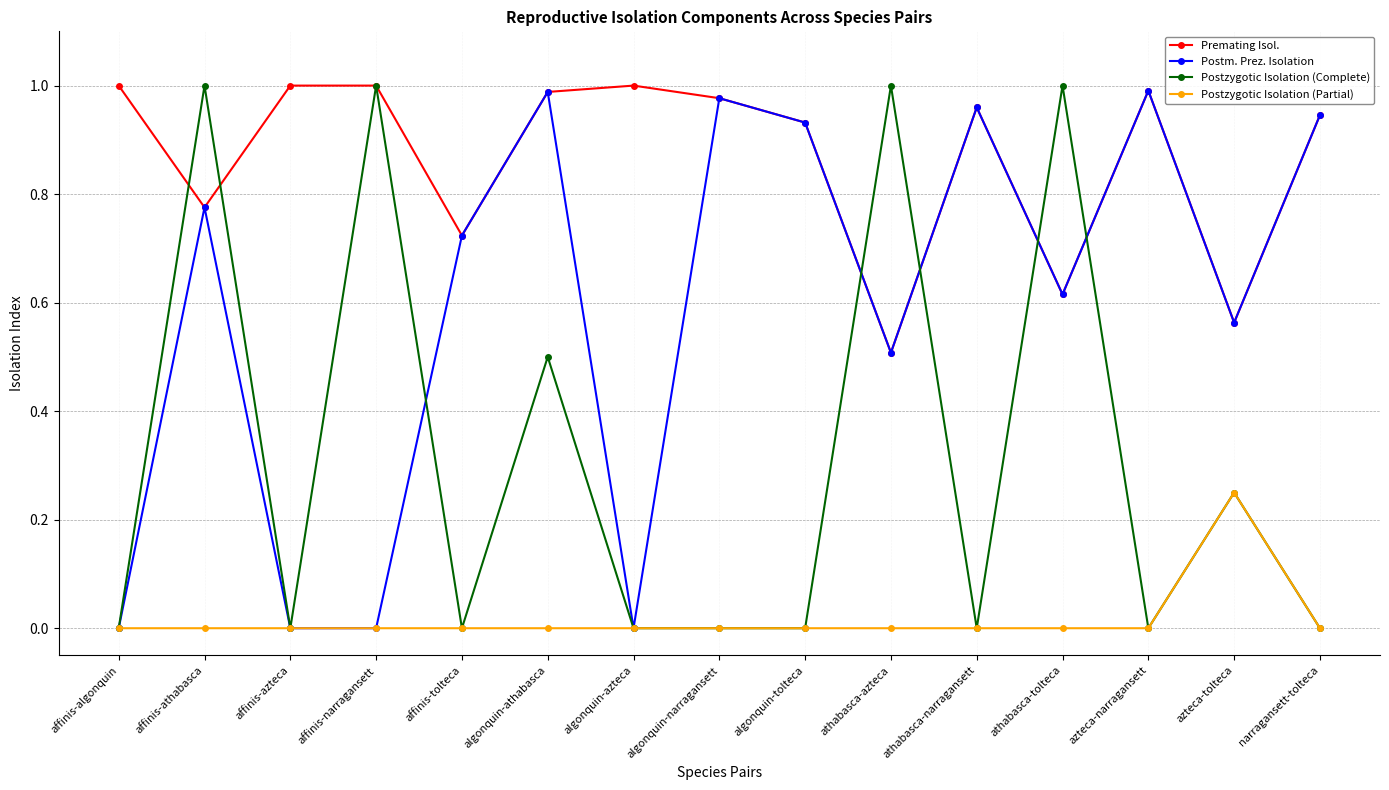

True or false: Postzygotic Isolation (Complete) has a value of 0.0 at azteca-narragansett.

True